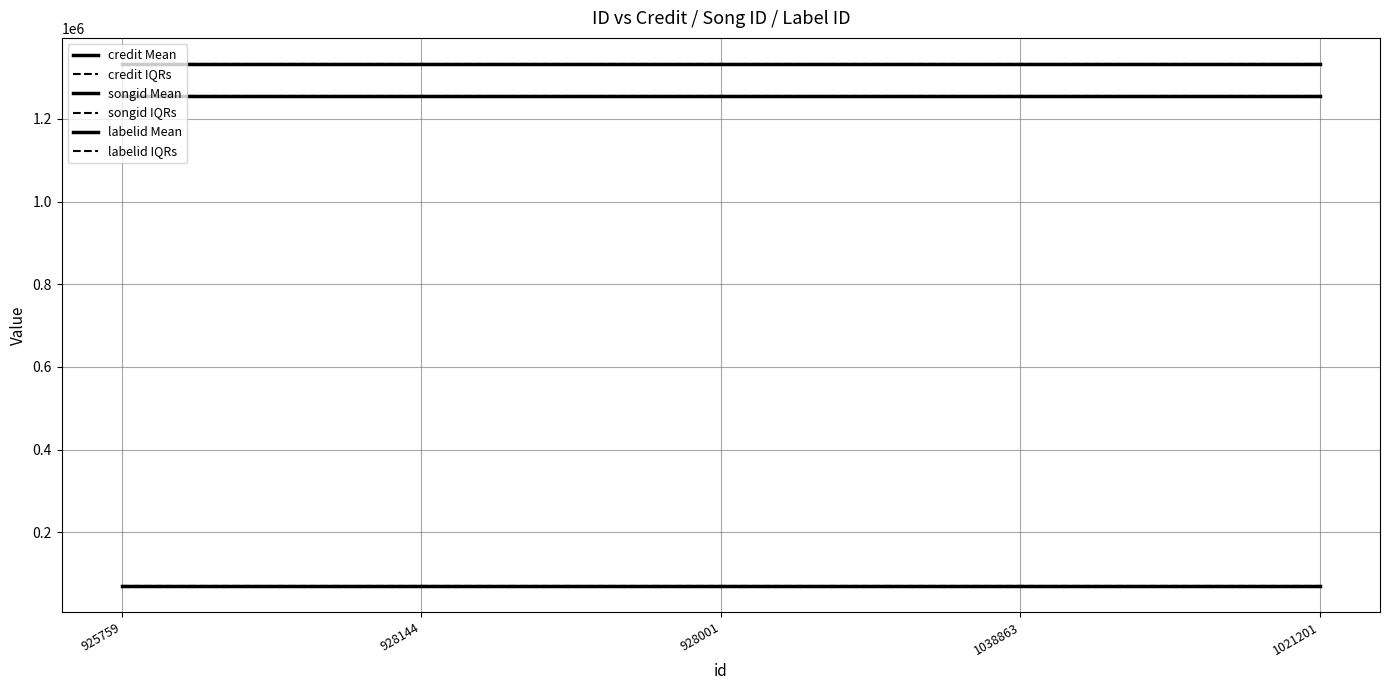

List the series in order of their peak value, lowest first.

labelid Mean, labelid IQRs, credit Mean, credit IQRs, songid Mean, songid IQRs